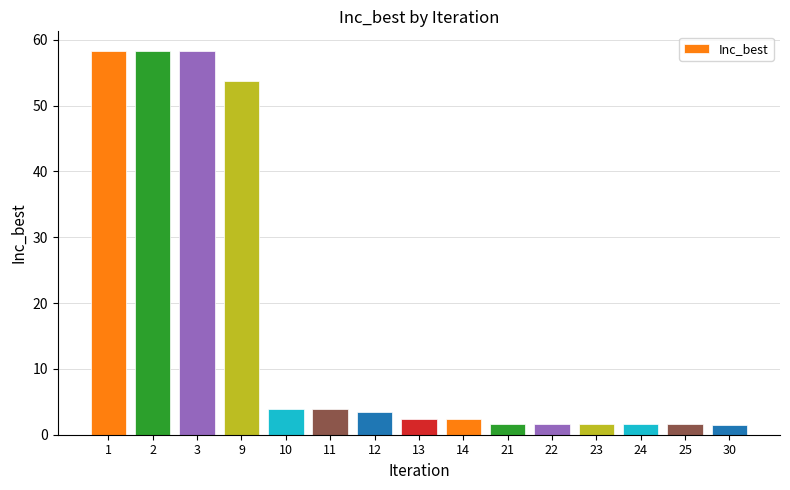

What is the greatest value displayed?

58.4